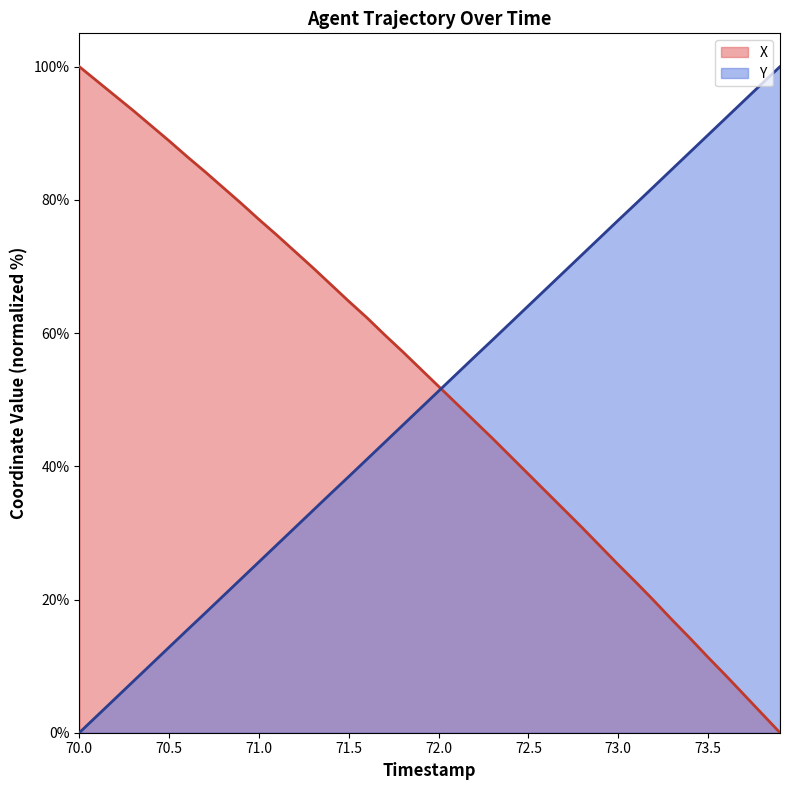

True or false: X and Y intersect in this chart.

True